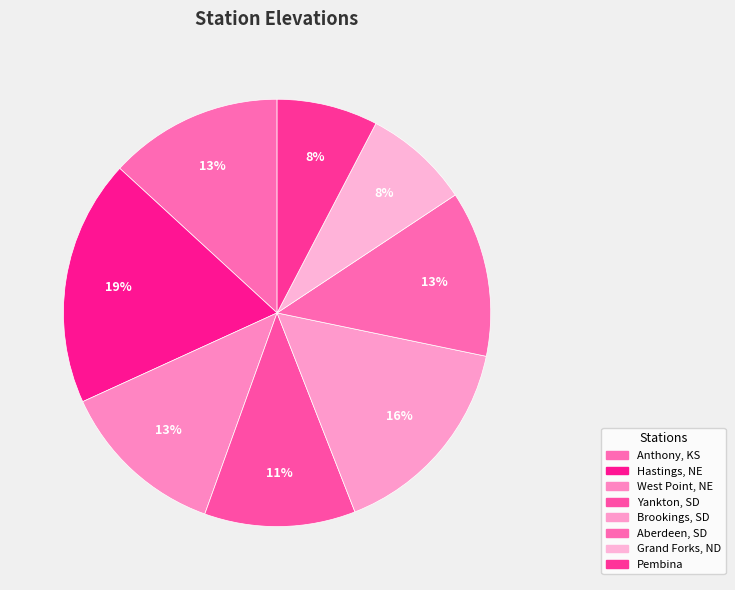

Count the number of slices in the pie.

8